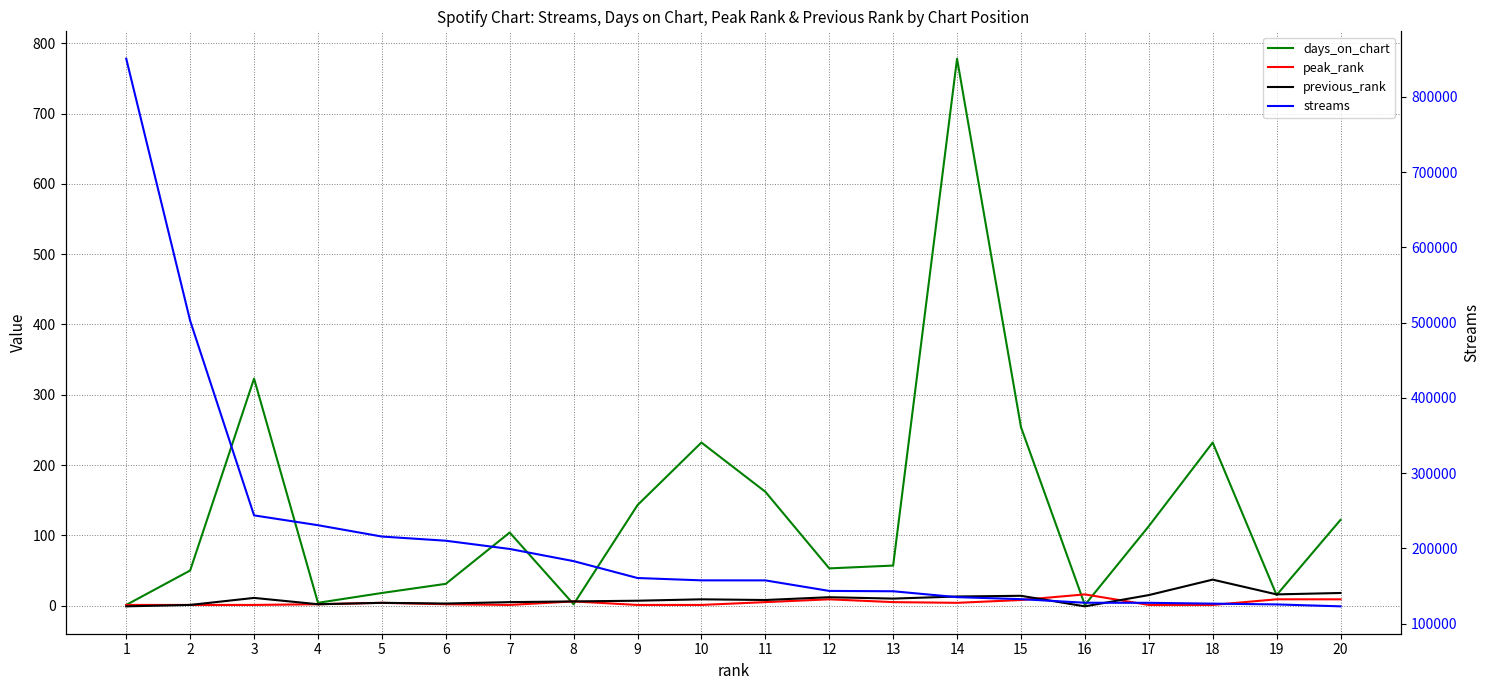

Is this an area chart (filled region under the line)?

No